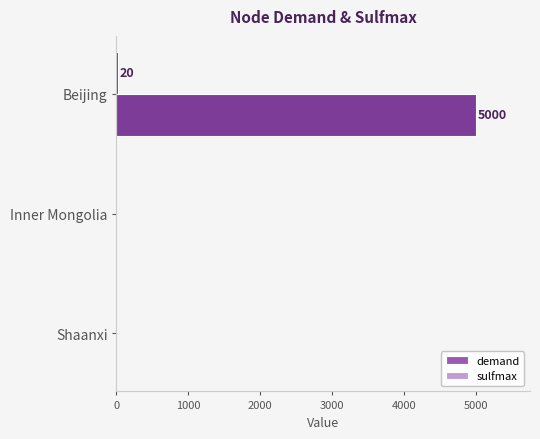

What is the maximum value for sulfmax?

5000